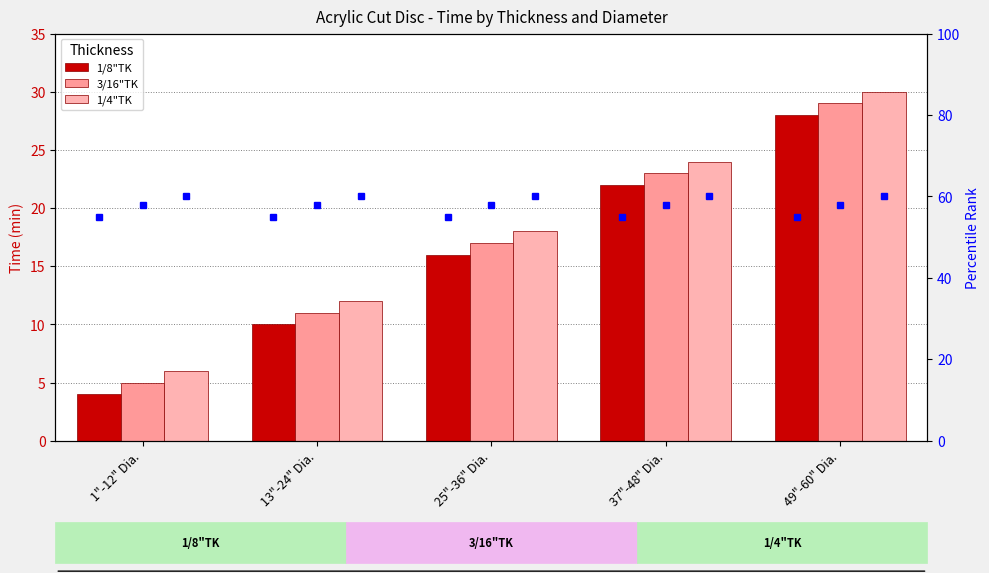

Which series has the largest total across all categories?

1/4"TK